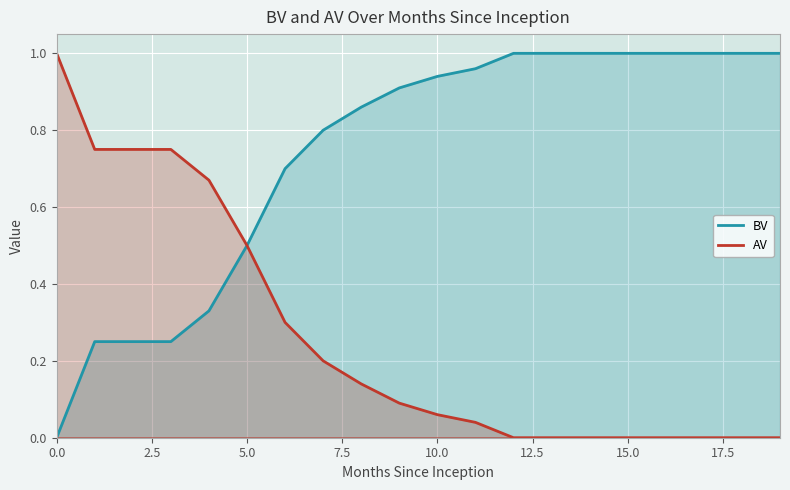

What is the approximate value of AV at 5.0?

0.5